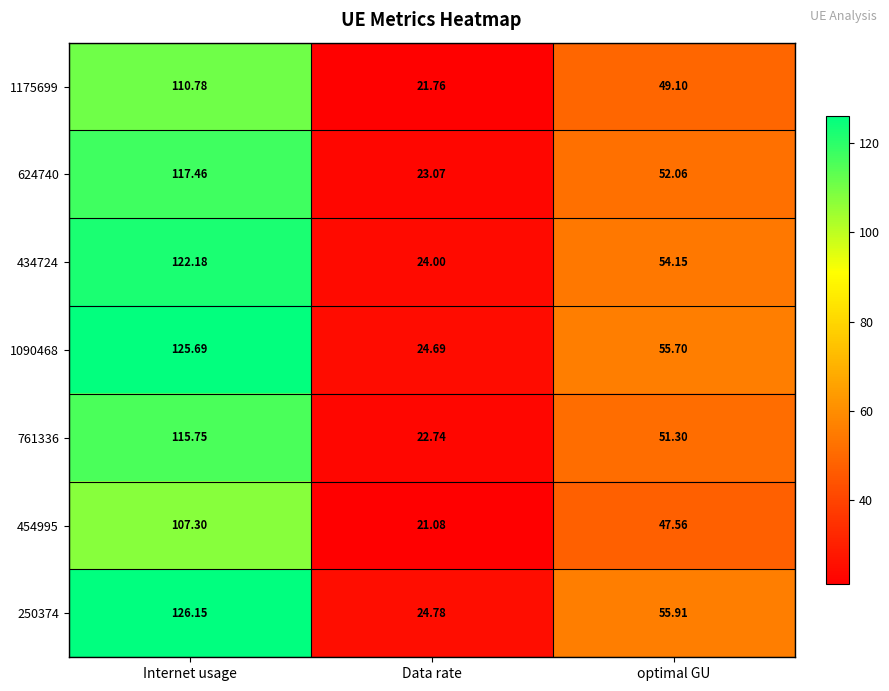

Rank the categories by 434724 value from lowest to highest.

Data rate, optimal GU, Internet usage